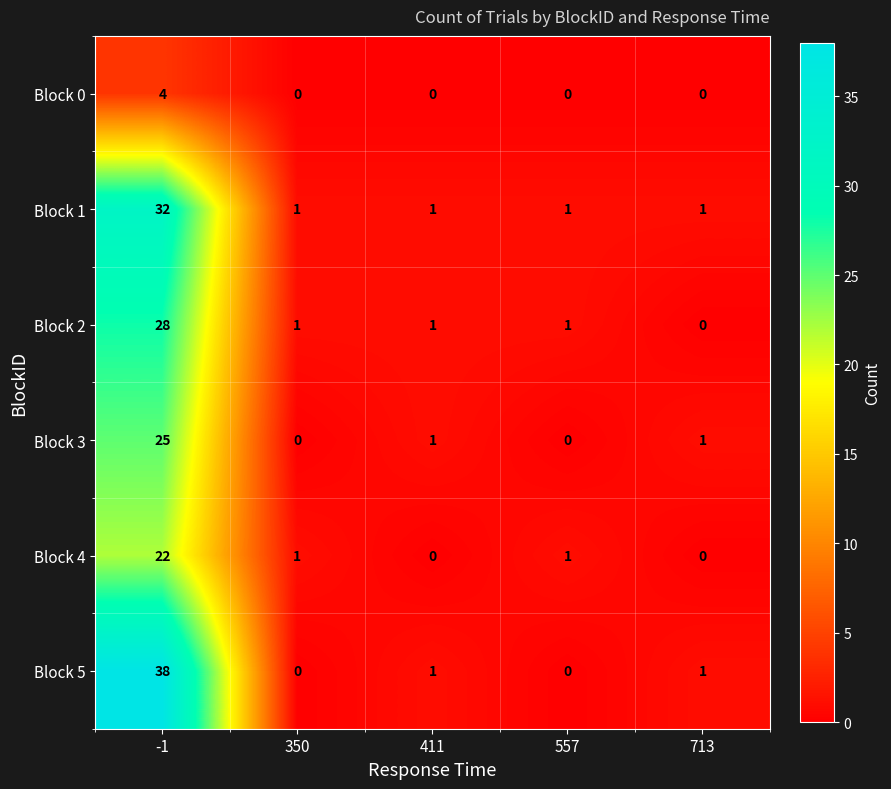

What is the difference between the maximum and minimum values in the Block 4 series?

22